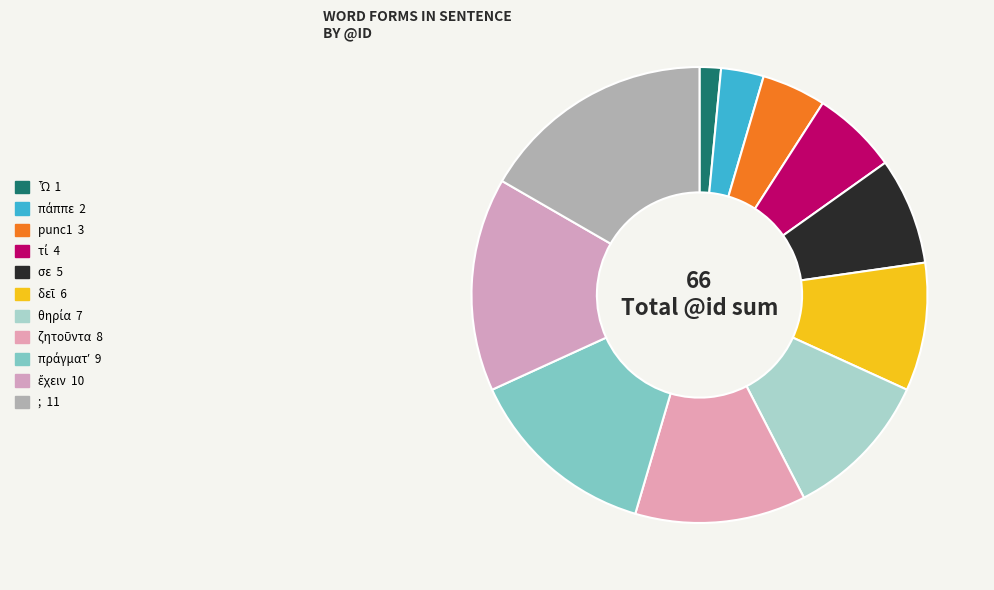

What is the largest slice in the pie chart?

;